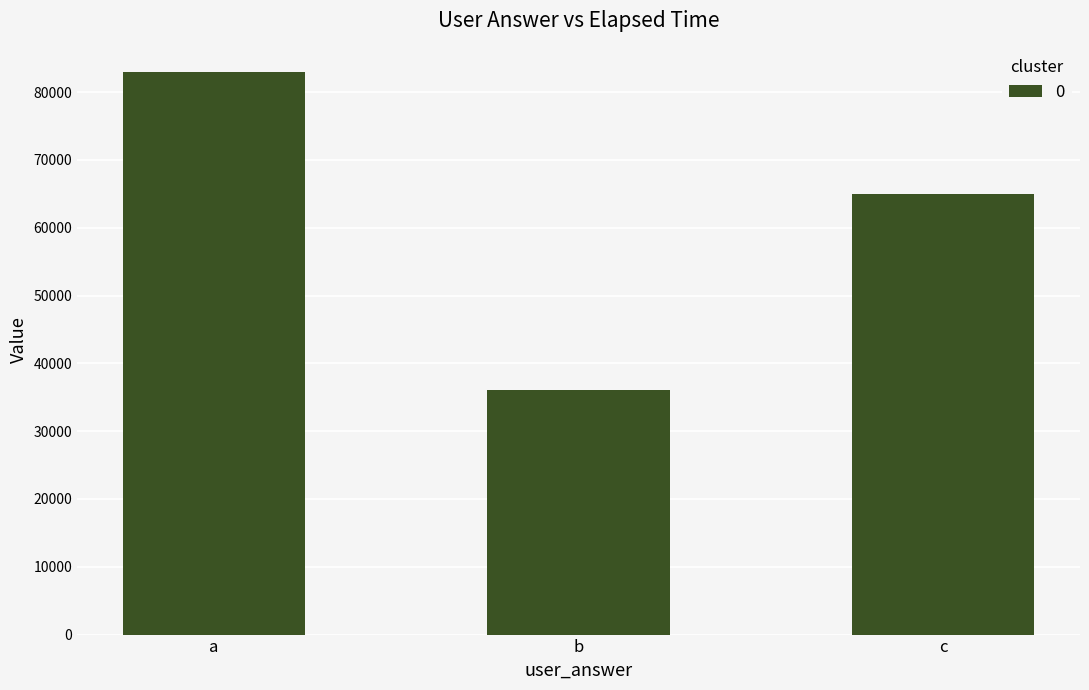

What is the maximum value shown in the chart?

83000